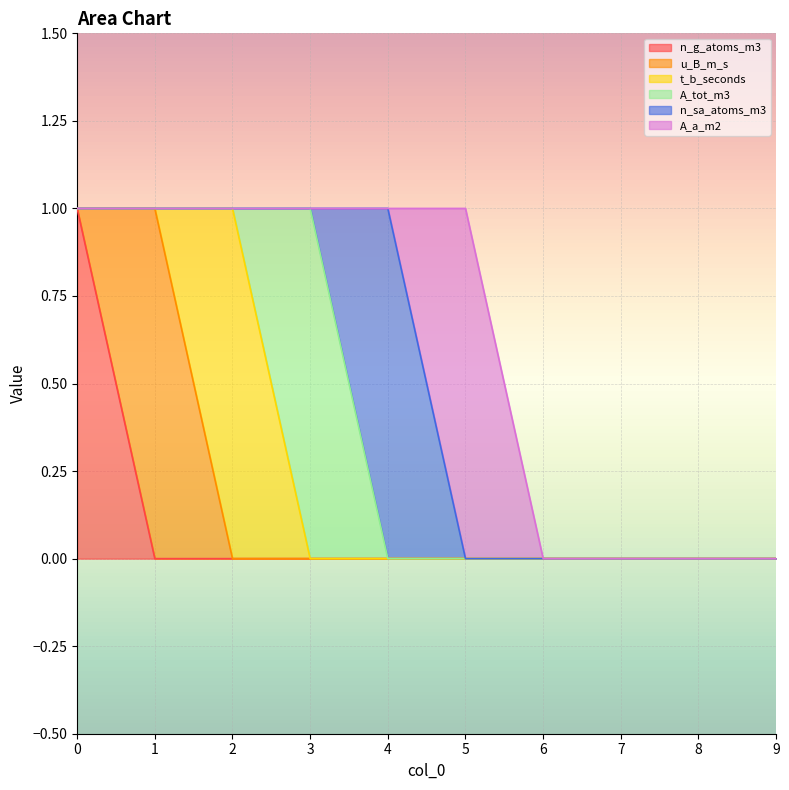

What is the difference between the highest and lowest values at 1?

1